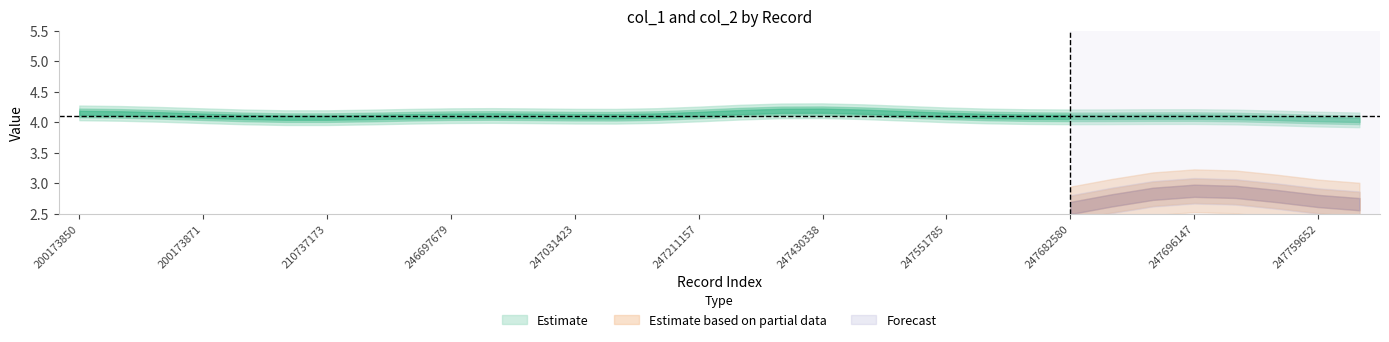

At which label does col_2 first exceed 2?

200173850